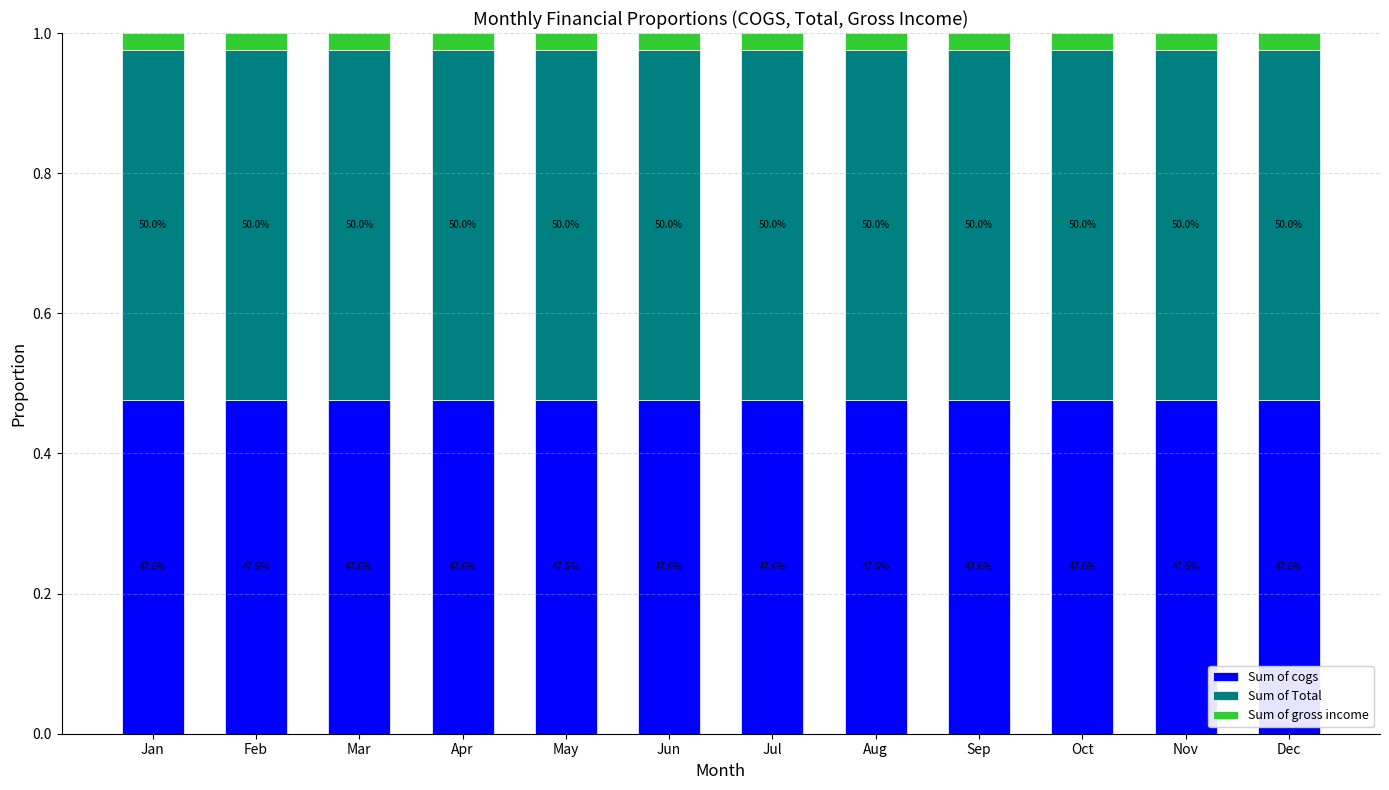

How many bars are there in total?

12